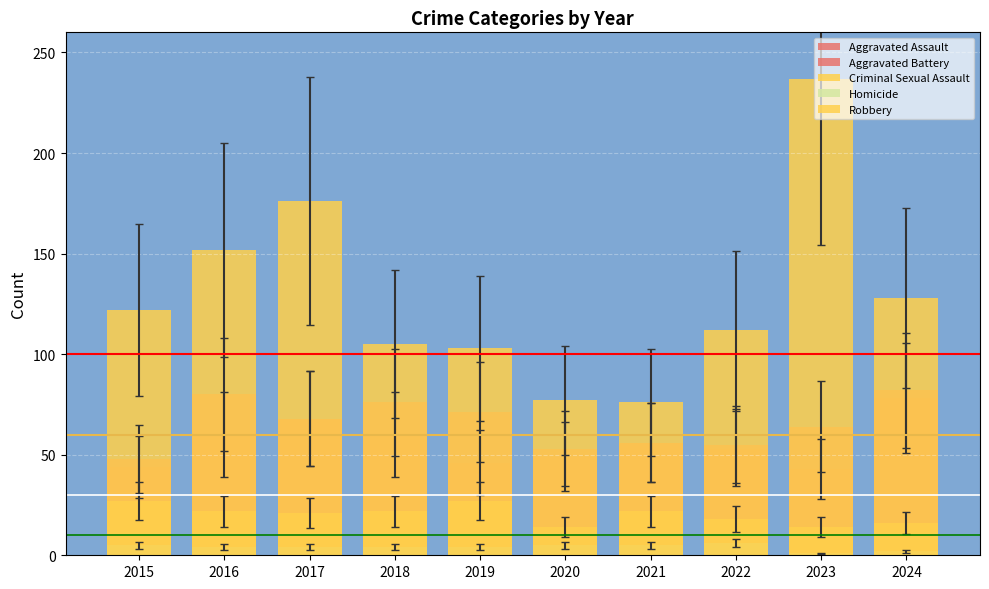

Reading left to right, transcribe all the data shown in this chart.

Aggravated Assault: 44	80	68	60	71	53	56	55	64	78
Aggravated Battery: 48	60	68	76	46	49	56	53	43	82
Criminal Sexual Assault: 27	22	21	22	27	14	22	18	14	16
Homicide: 5	4	4	4	4	5	5	6	1	2
Robbery: 122	152	176	105	103	77	76	112	237	128